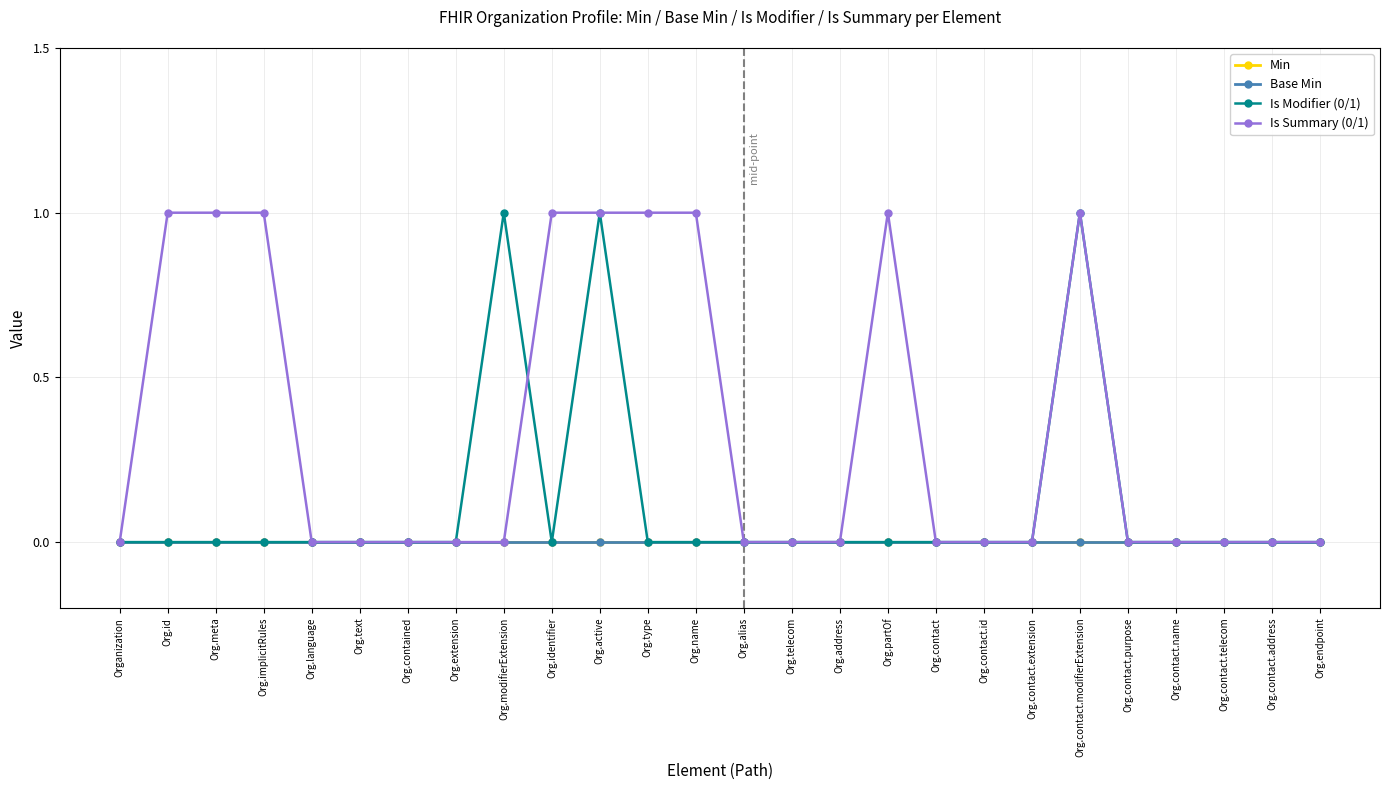

What is the sum of the Is Modifier (0/1) values at Org.contact.address and Org.contact.modifierExtension?

1